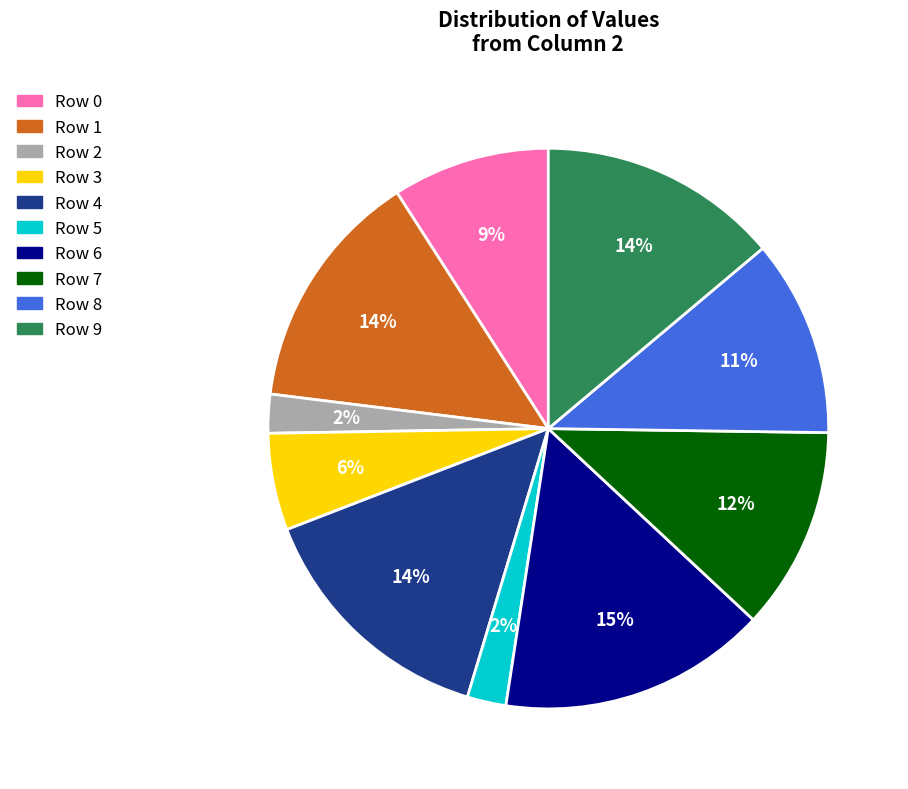

Is there a majority slice in this chart?

No